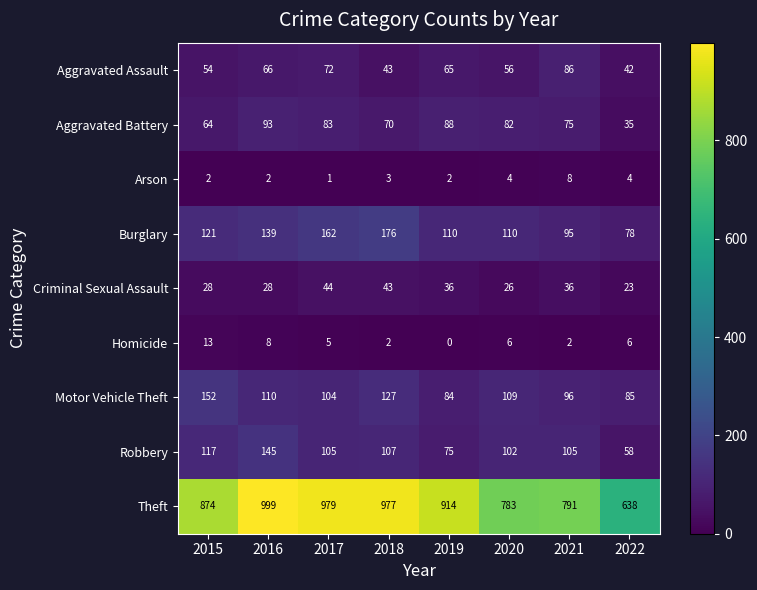

What is the difference between the maximum and minimum values in the Arson series?

7